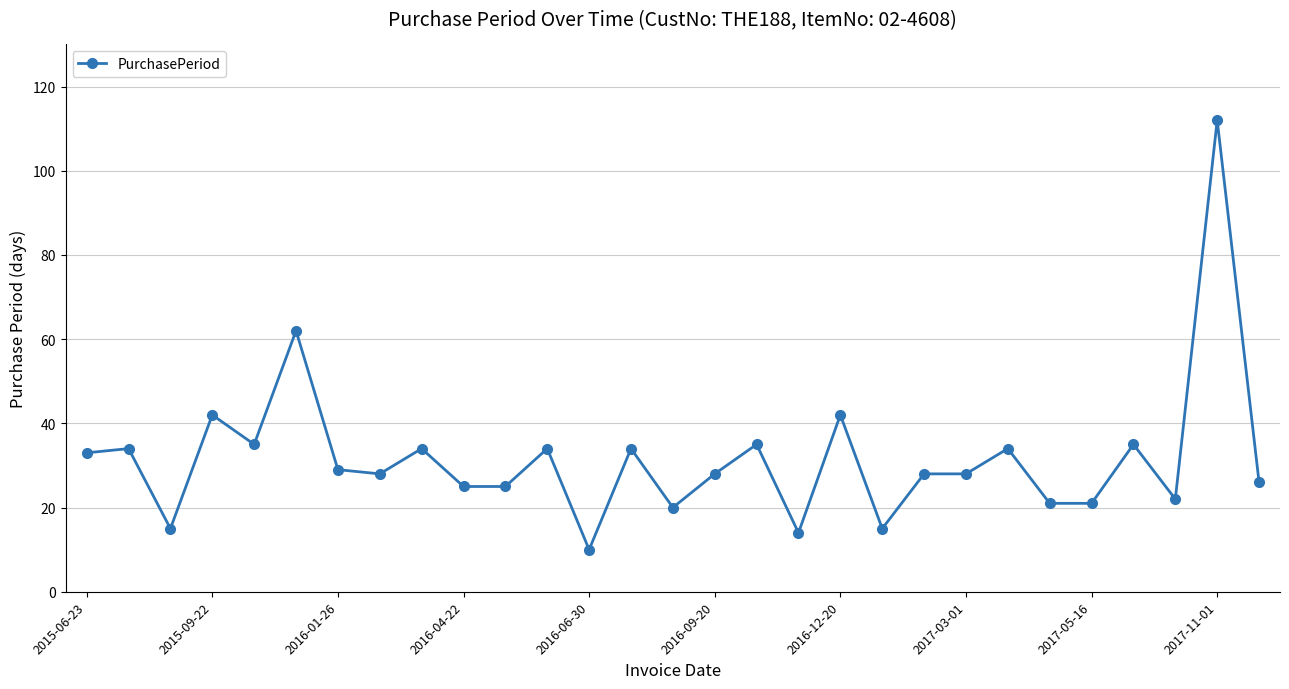

How many series are shown in this chart?

1